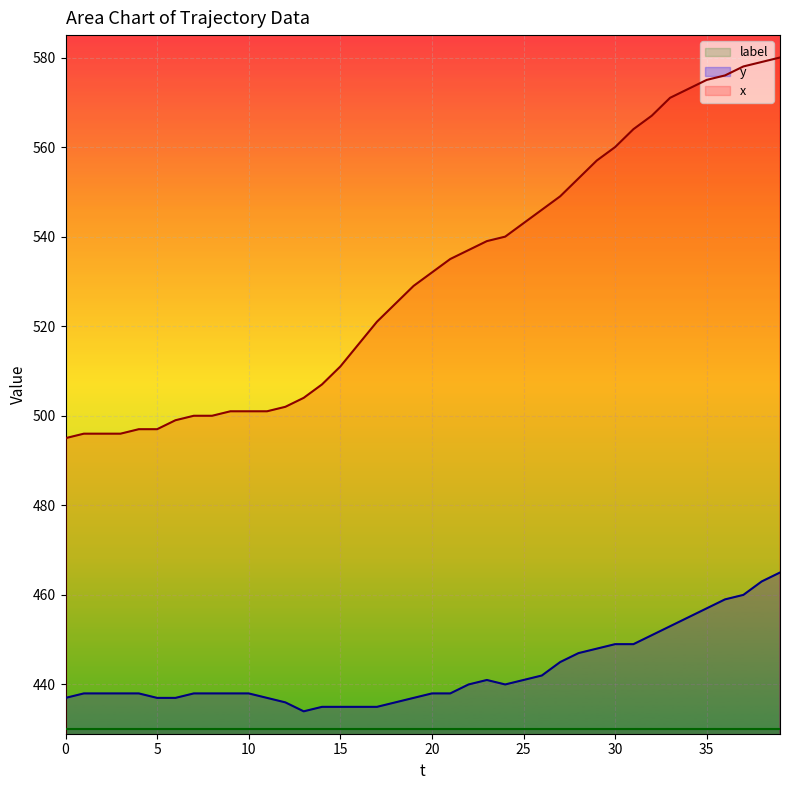

True or false: x has a value of 539 at 23.

True